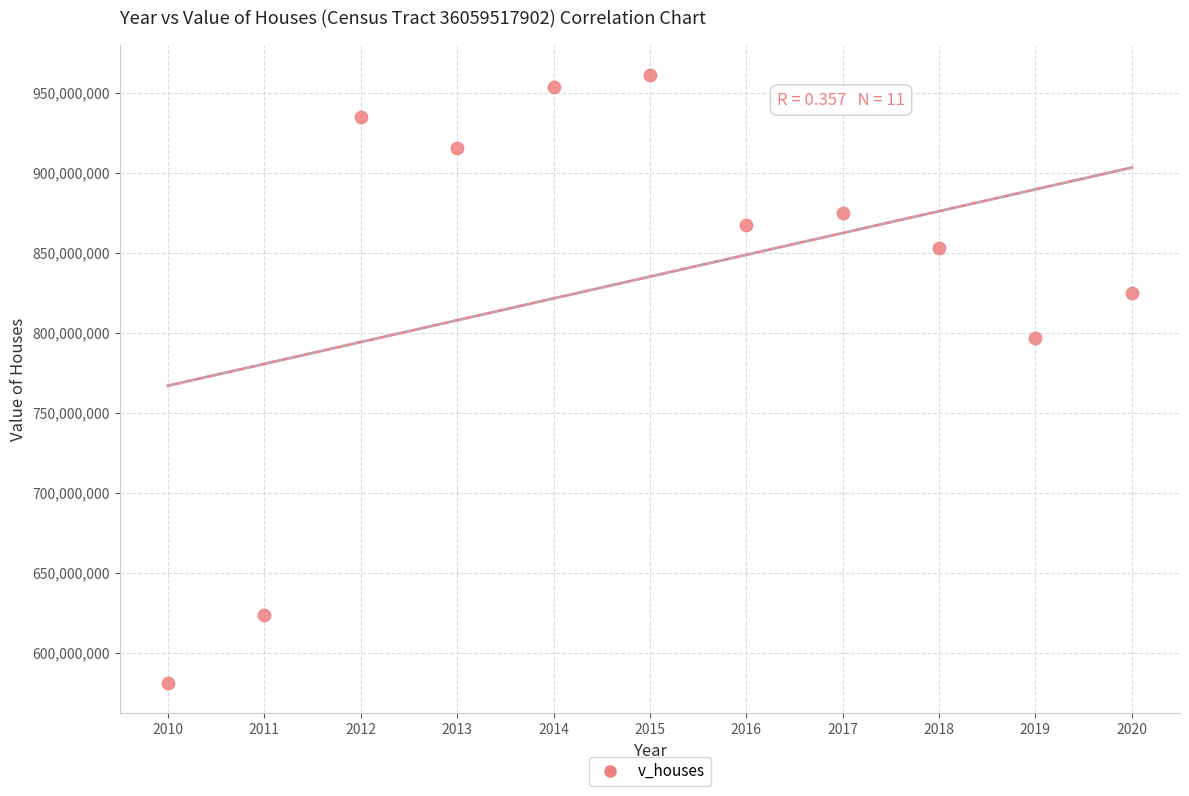

What Y value in the scatter plot is closest to 771111500?

796756500